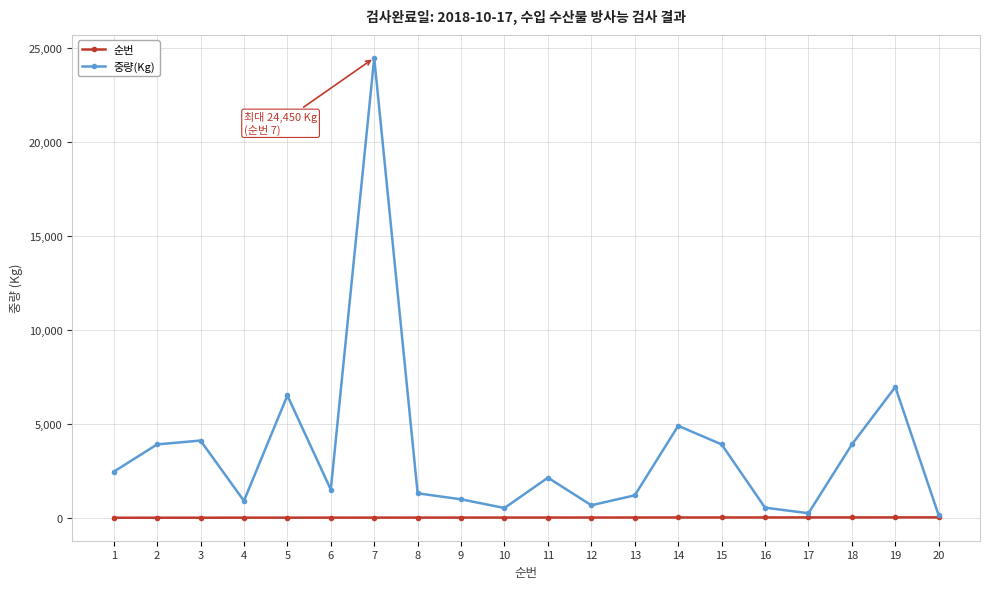

What is the greatest value displayed?

24450